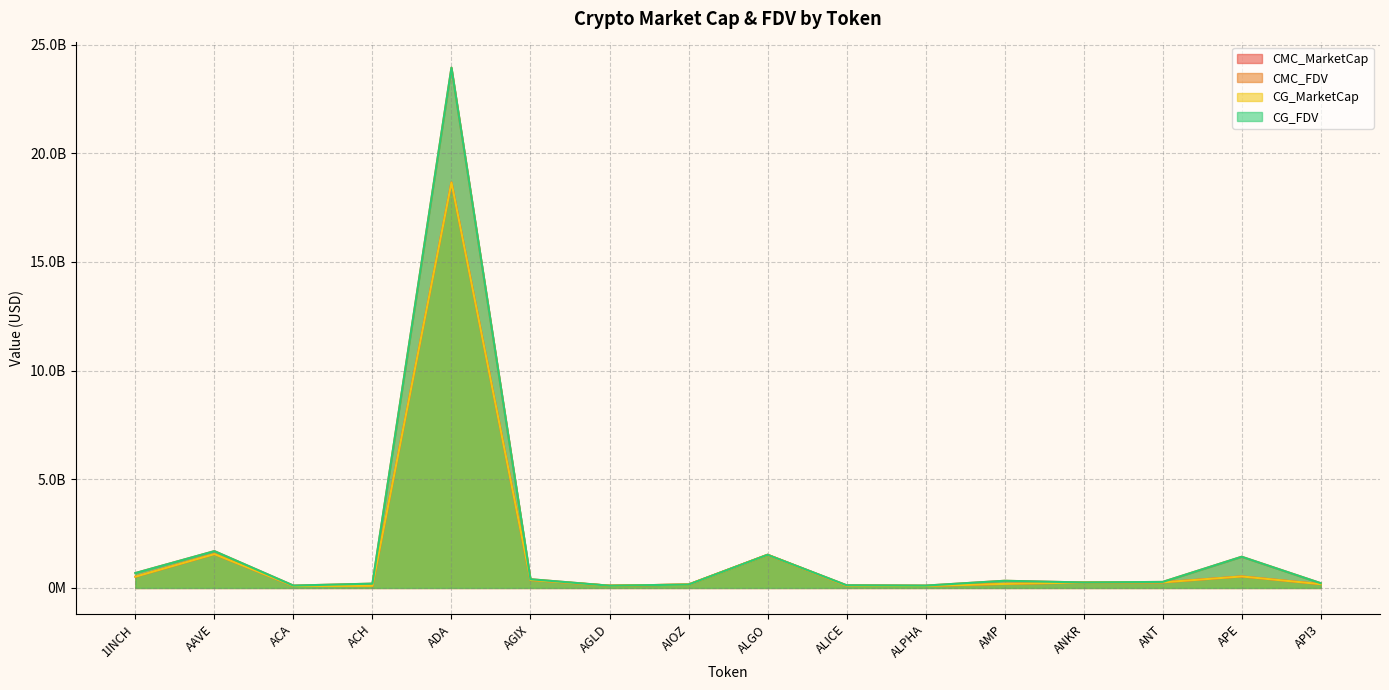

True or false: CMC_MarketCap and CMC_FDV cross at least once.

True